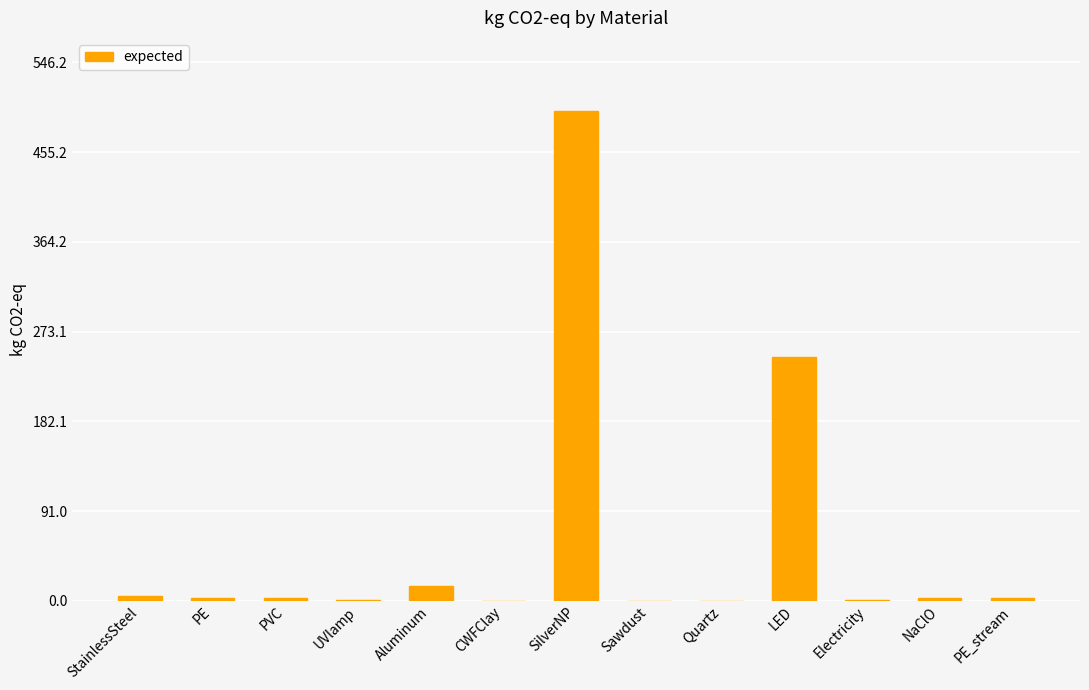

What is the sum of all values?

776.5